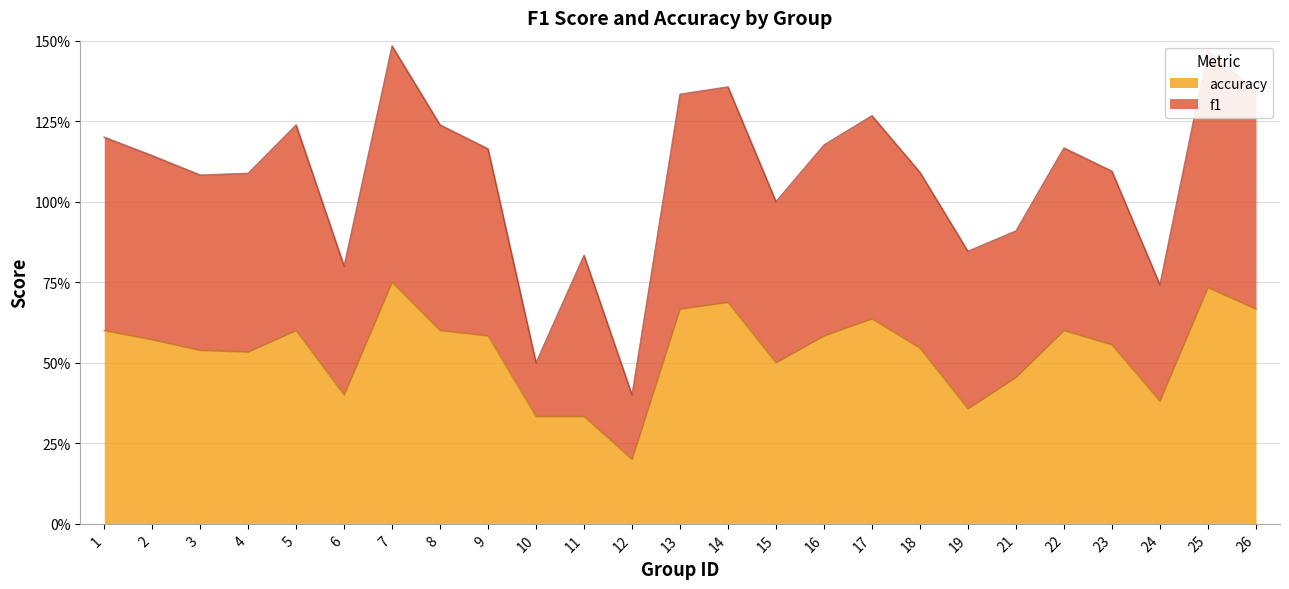

What is the difference between the values at 22 and 24?

0.2